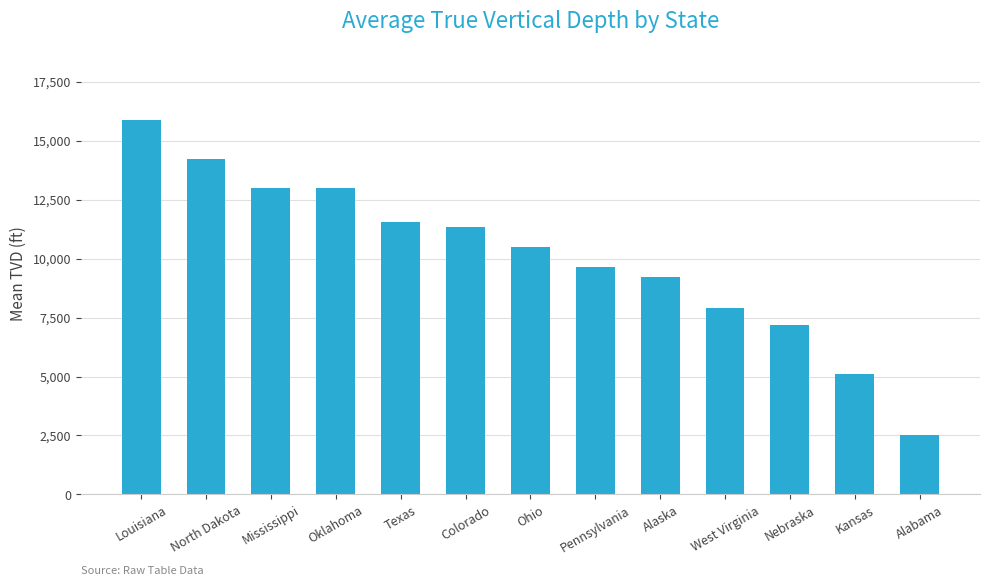

How many values are below 10486?

6